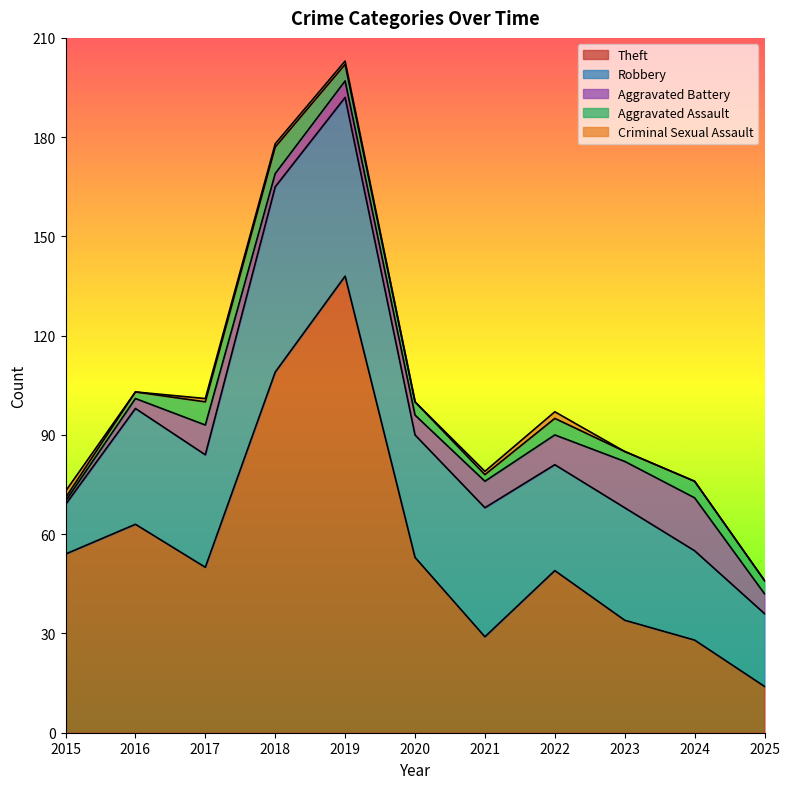

Between 2016 and 2015, which is larger?

2016